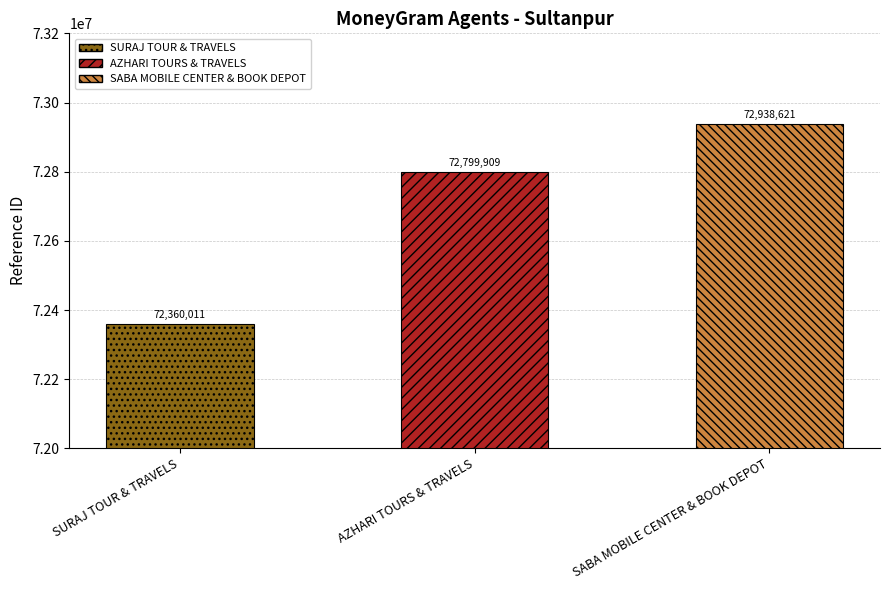

What is the value of the 2nd bar from the left?

72799909